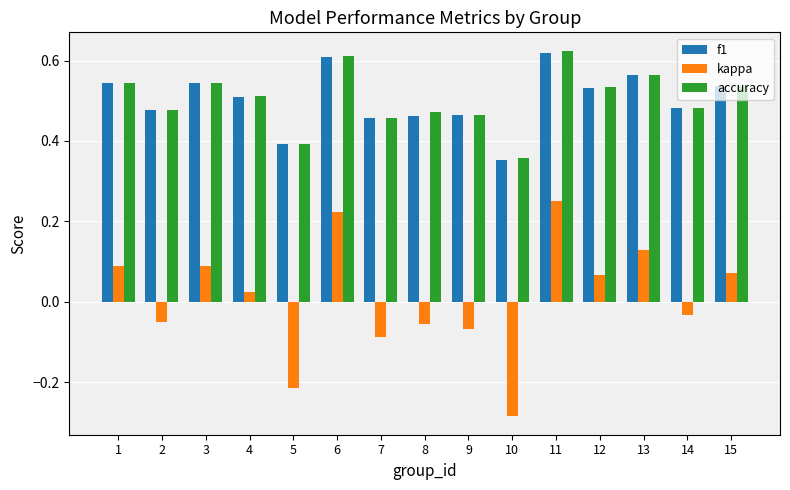

What are all the series names shown in the legend?

f1, kappa, accuracy